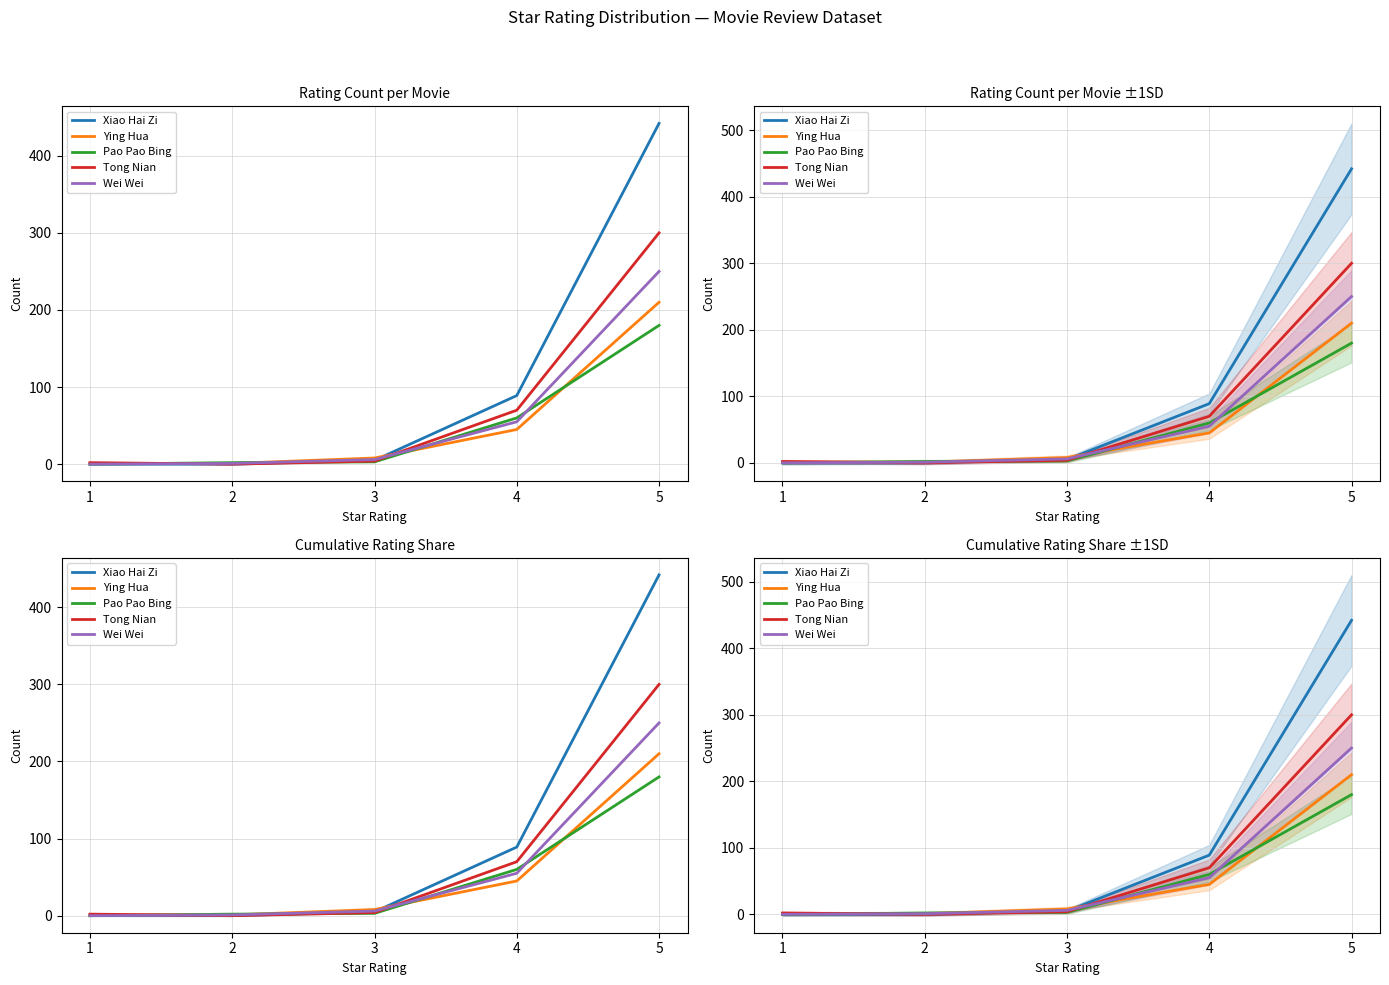

Which label corresponds to the smallest value in the chart?

1